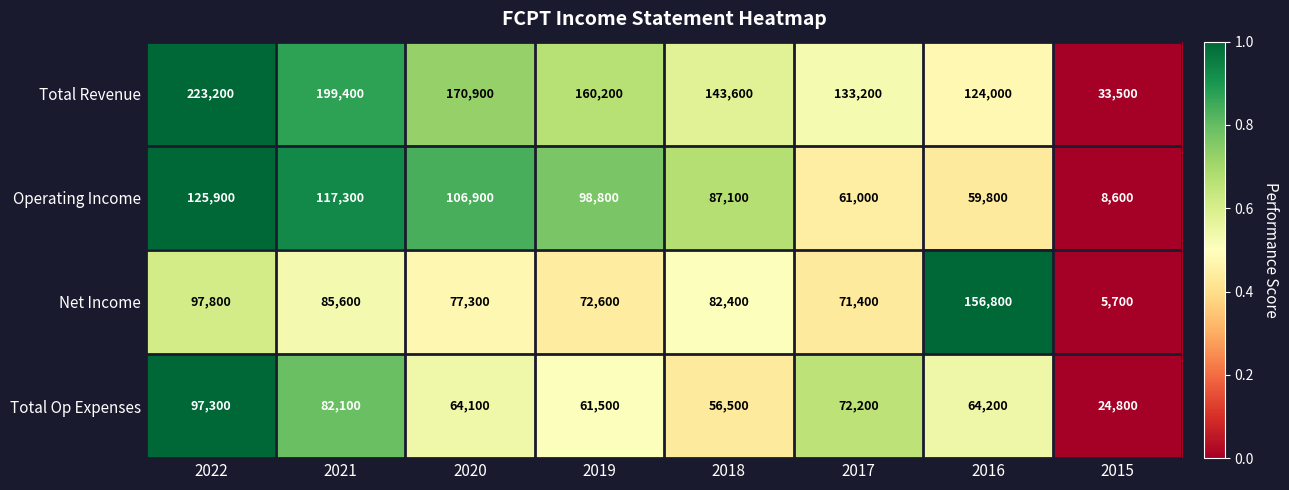

What is the difference between the highest and lowest values at 2016?

97000